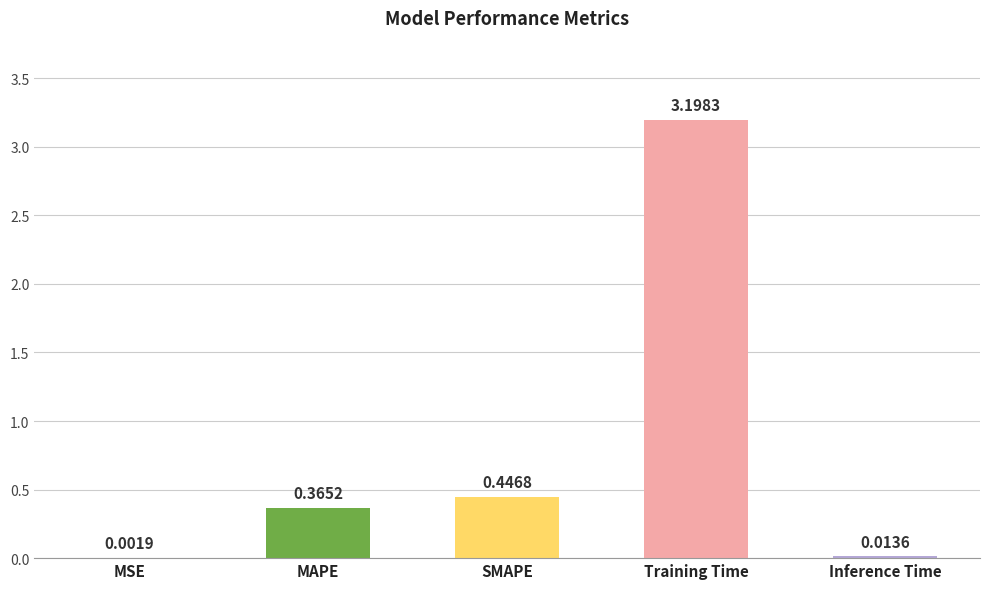

At which category does the chart reach its peak across all series?

Training Time